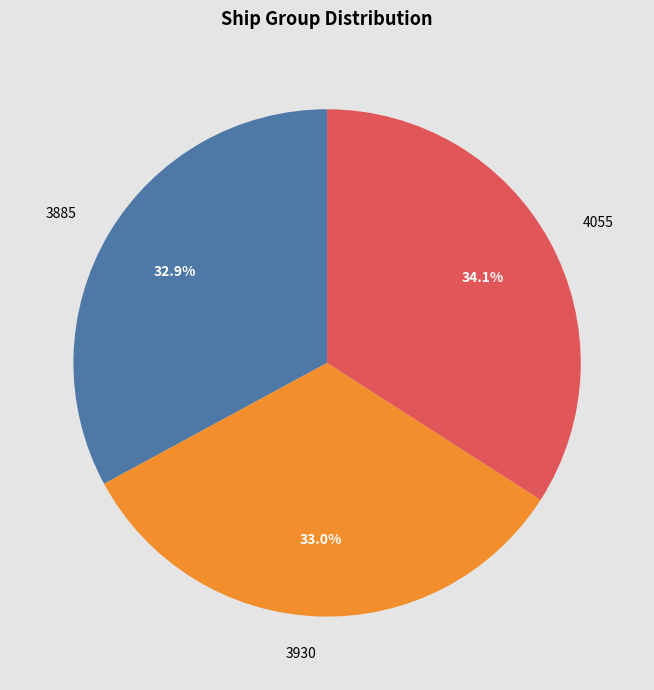

Is it true that 3930 is 33% of the pie?

True